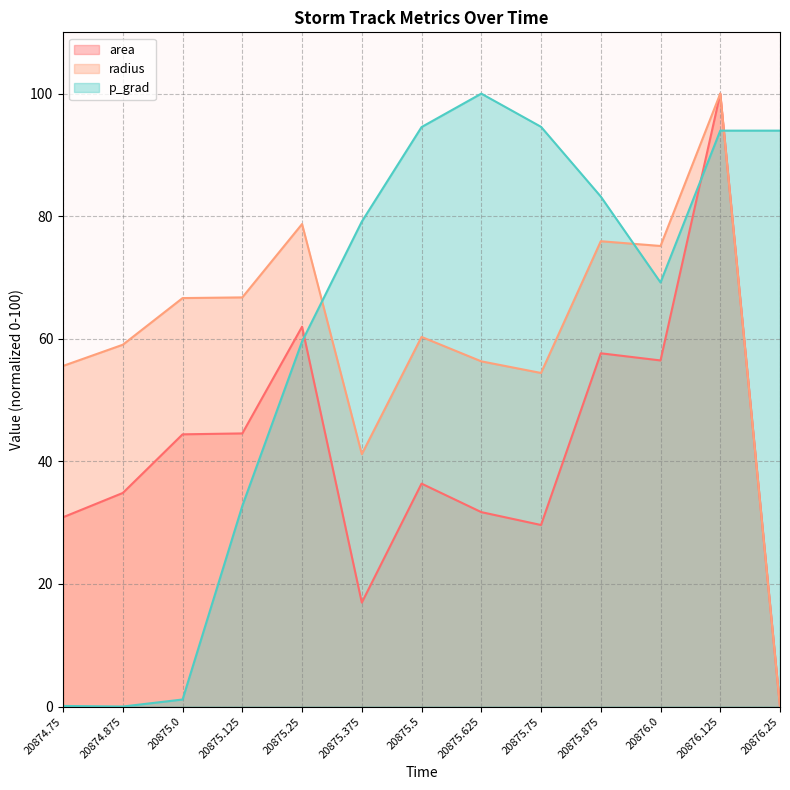

Reading right to left, list all the values displayed in this chart.

area: 0.0	100.0	56.5	57.6	29.6	31.7	36.4	17.0	62.0	44.6	44.4	34.8	30.9
radius: 0.0	100.0	75.1	75.9	54.4	56.3	60.3	41.2	78.7	66.8	66.6	59.0	55.6
p_grad: 94.0	94.0	69.2	83.2	94.6	100.0	94.5	79.1	59.6	32.7	1.1	0.0	0.1